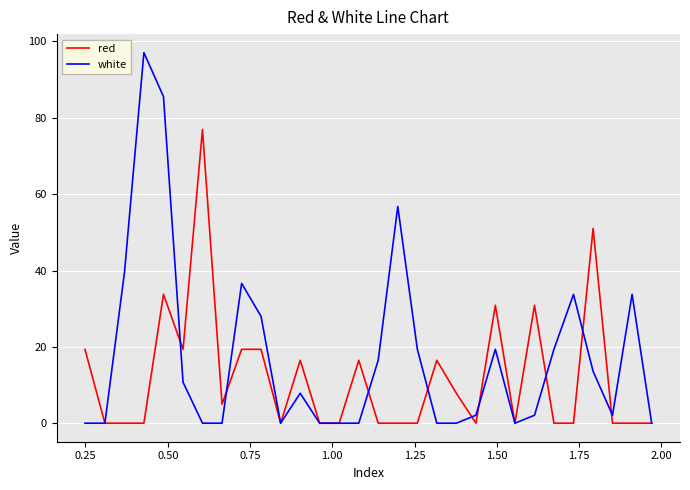

List the series in order of their peak value, lowest first.

red, white